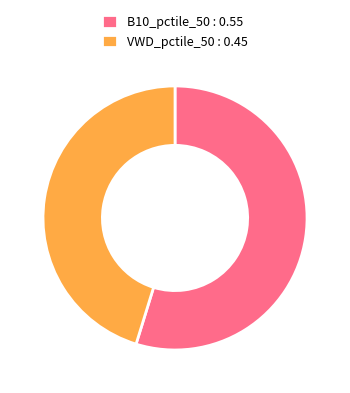

Does B10_pctile_50 : 0.55 account for over 50% of the chart?

Yes